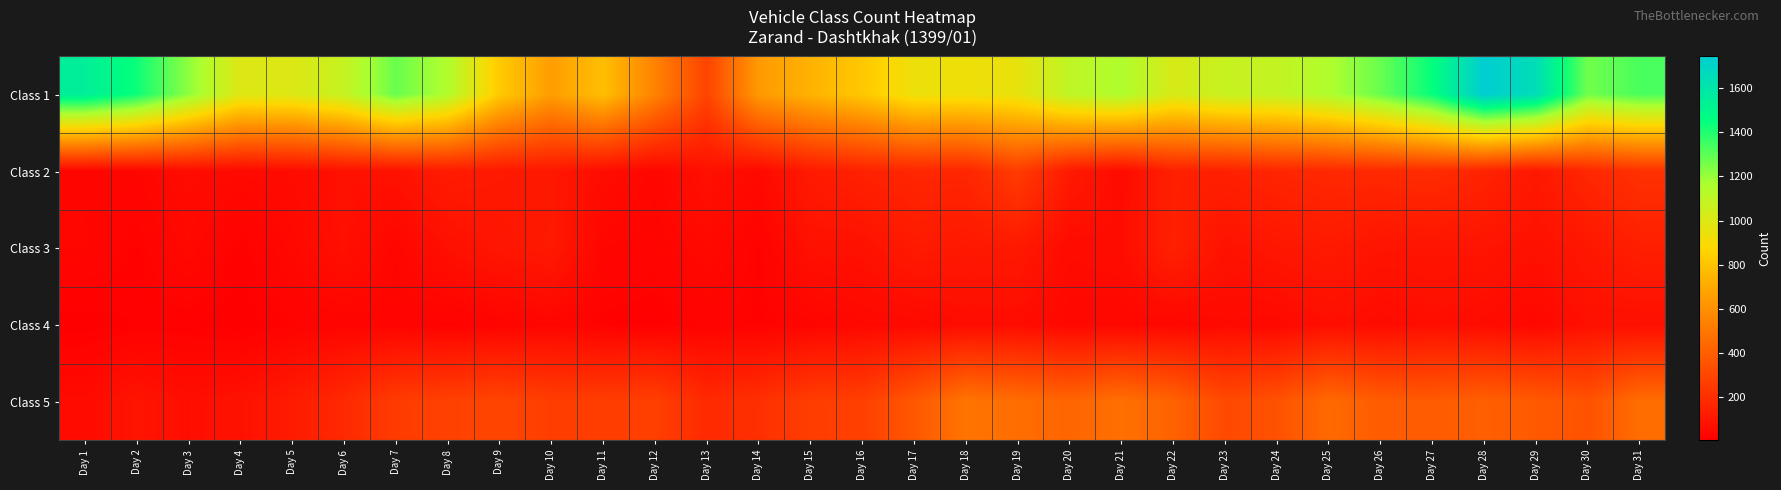

Which series has the largest total across all categories?

Class 1